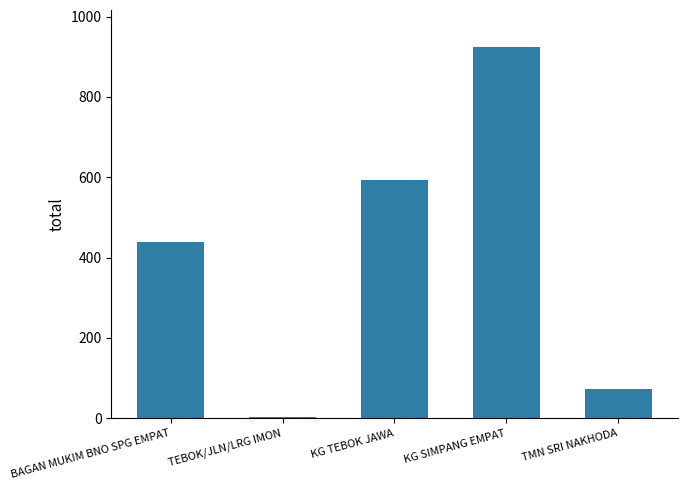

Where is the data nearest to the value 463?

BAGAN MUKIM BNO SPG EMPAT